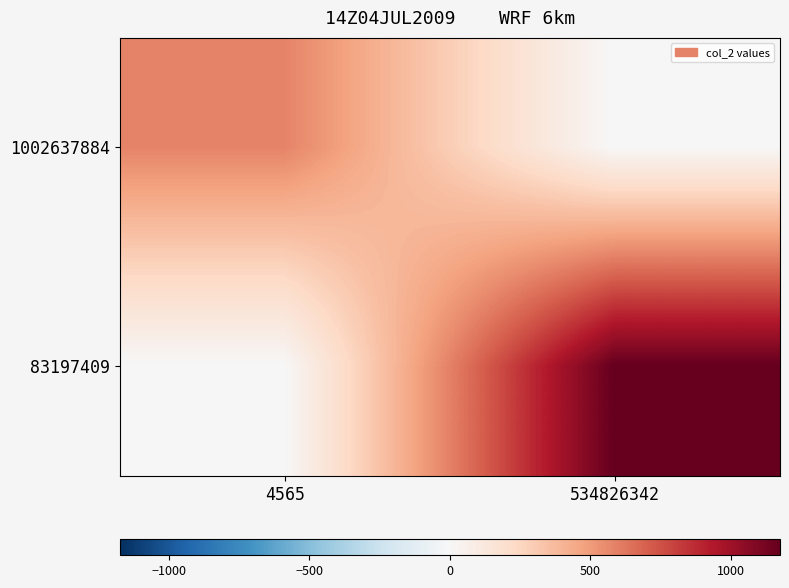

Rank the series at 4565 from lowest to highest value.

83197409, 1002637884